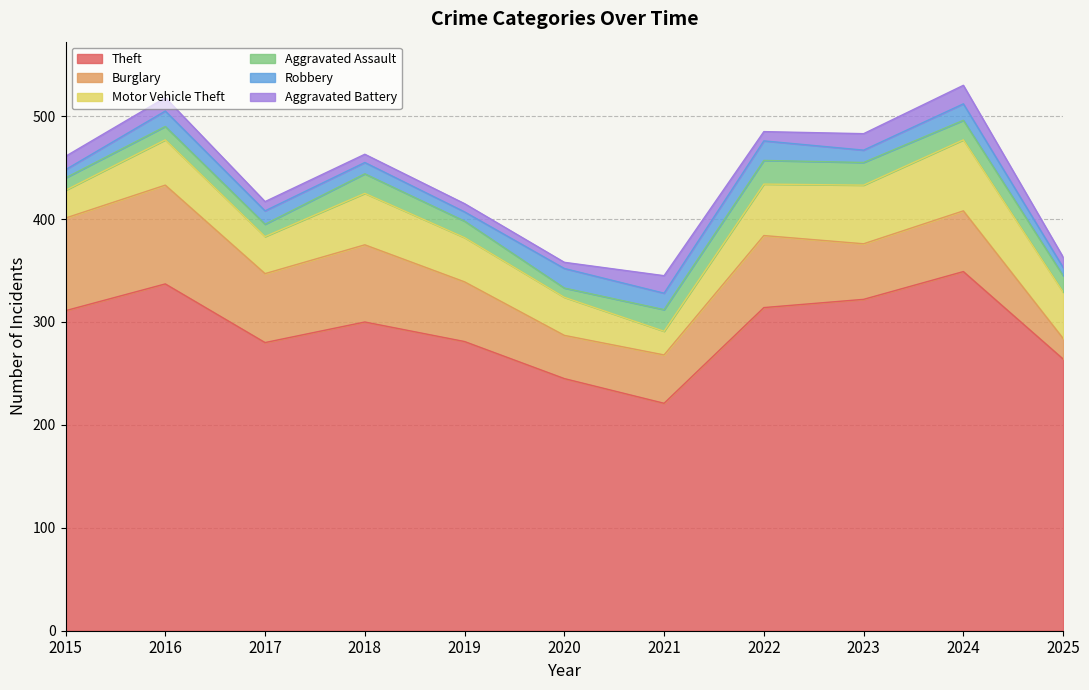

What is the maximum value for Motor Vehicle Theft?

69